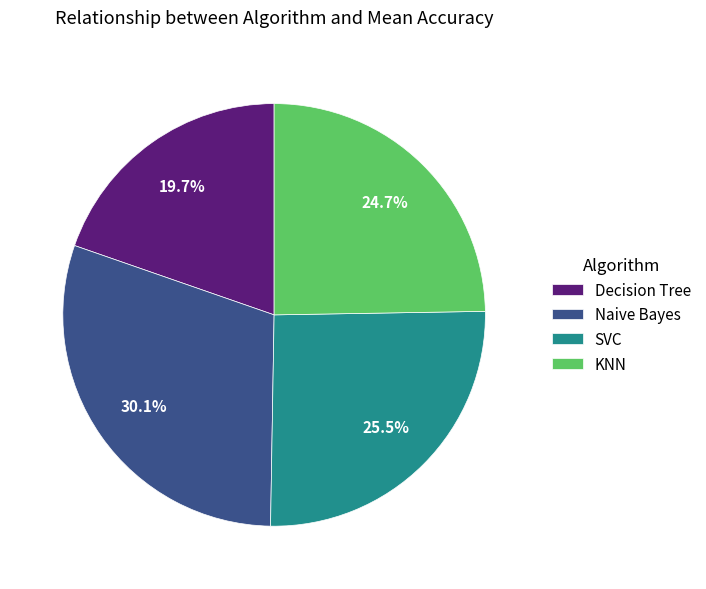

Is the sum of KNN and Decision Tree greater than half?

No